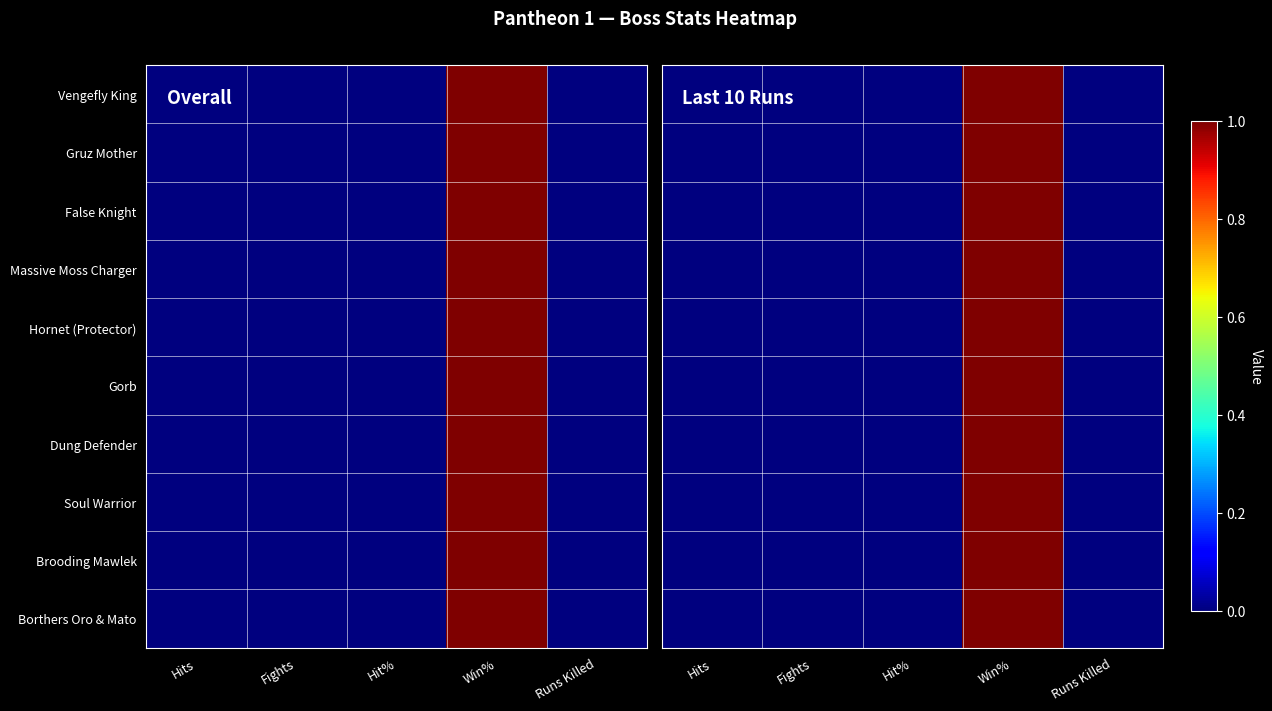

At which label does Brooding Mawlek reach its peak?

Win%